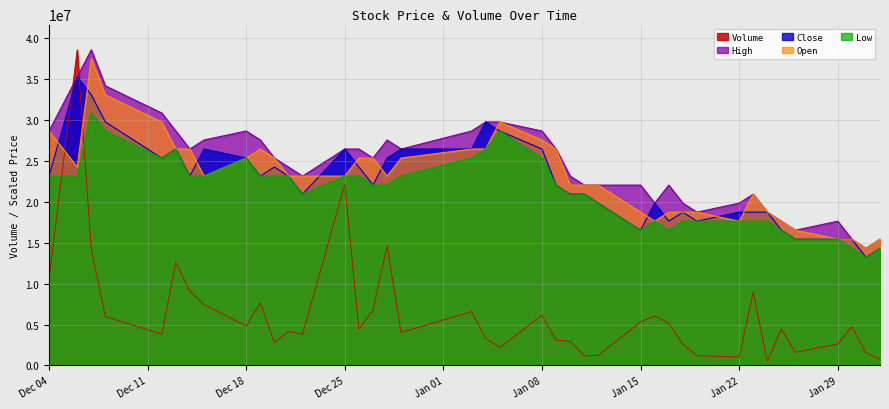

What is the greatest value displayed?

38569200.0